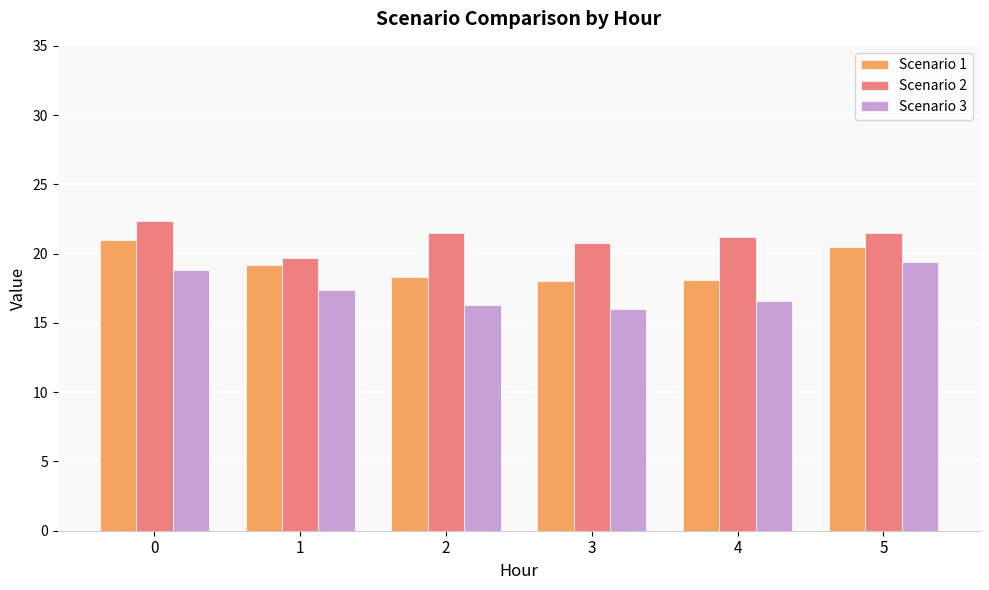

What is the value of the Scenario 1 bar at the 3rd from the left?

18.3